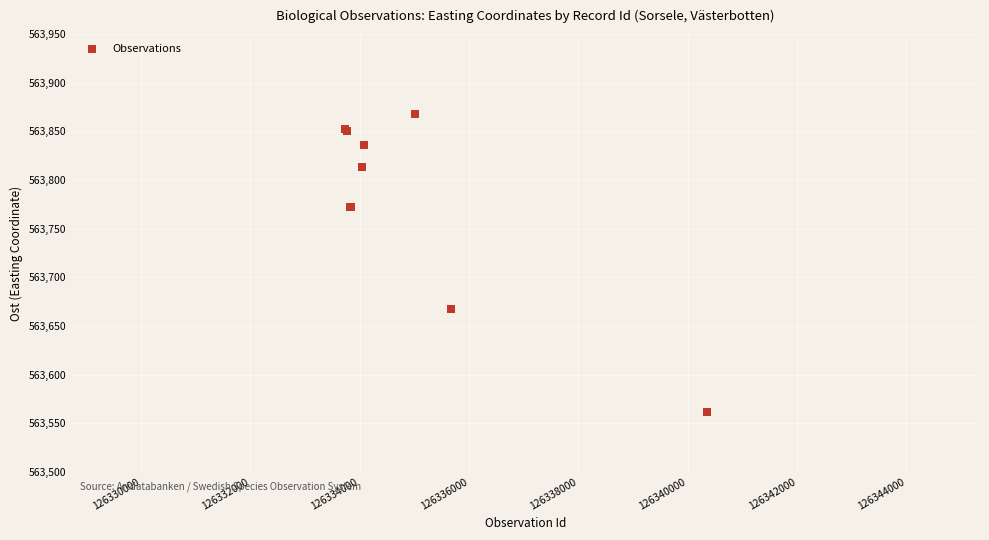

What Y value in the scatter plot is closest to 563714?

563667